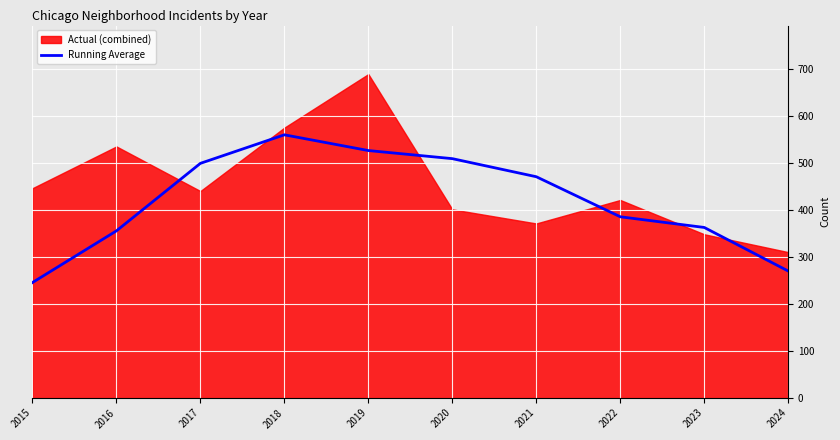

Between 2022 and 2024, which is larger?

2022